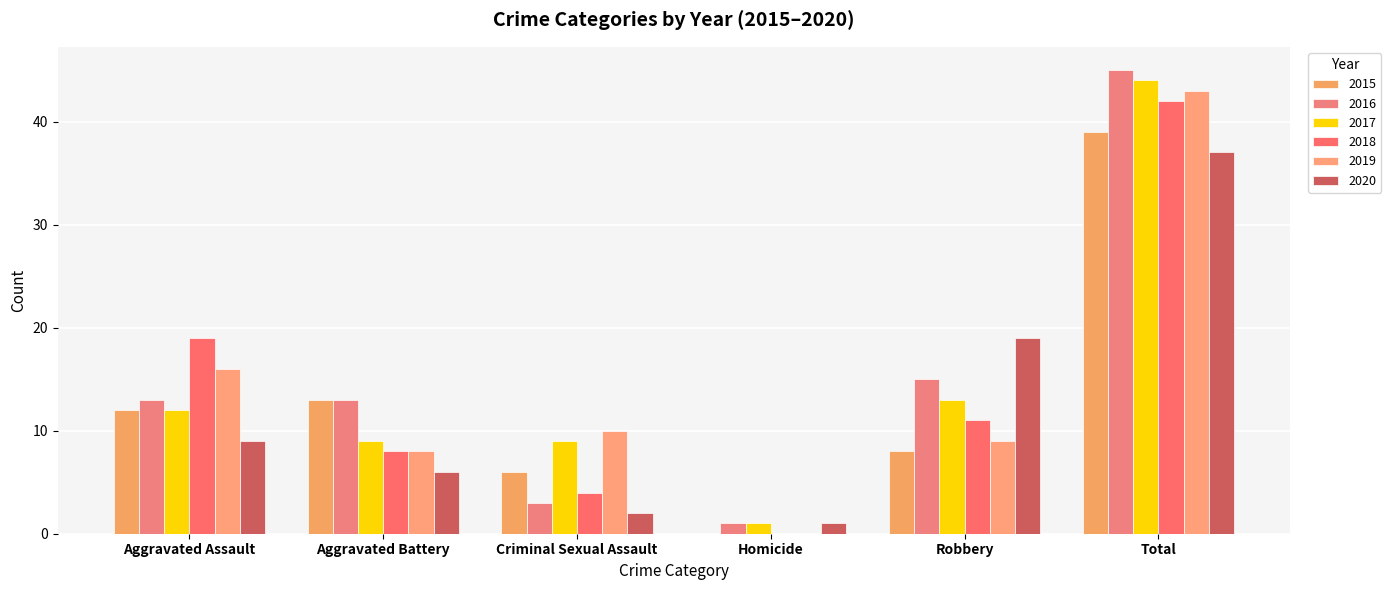

What is the difference between the maximum and minimum values in the 2019 series?

43